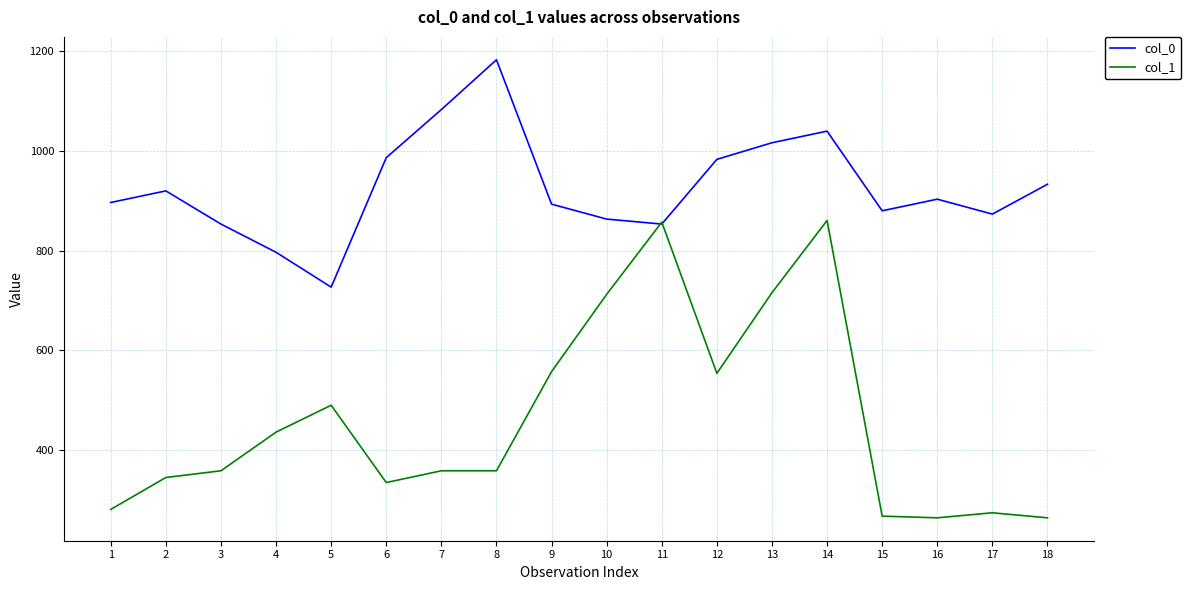

The value of col_1 at 11 is 1200.8. True or false?

False